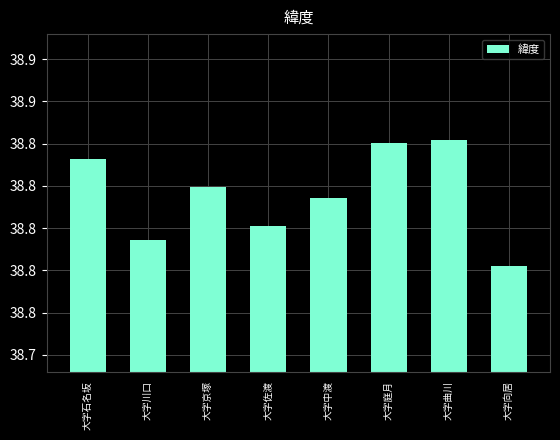

What is the value of the 8th bar from the left?

38.8